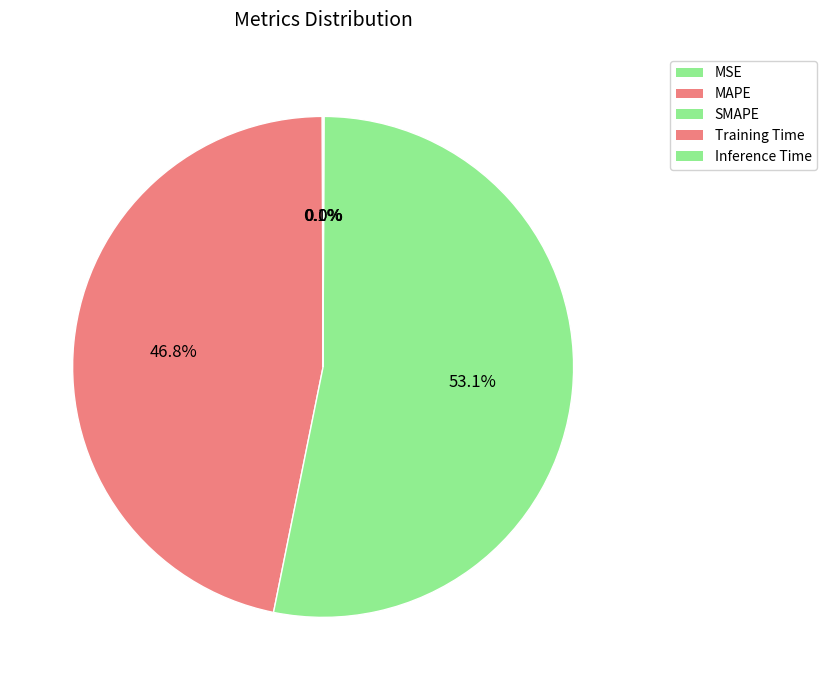

Which slice represents more than half of the pie?

SMAPE